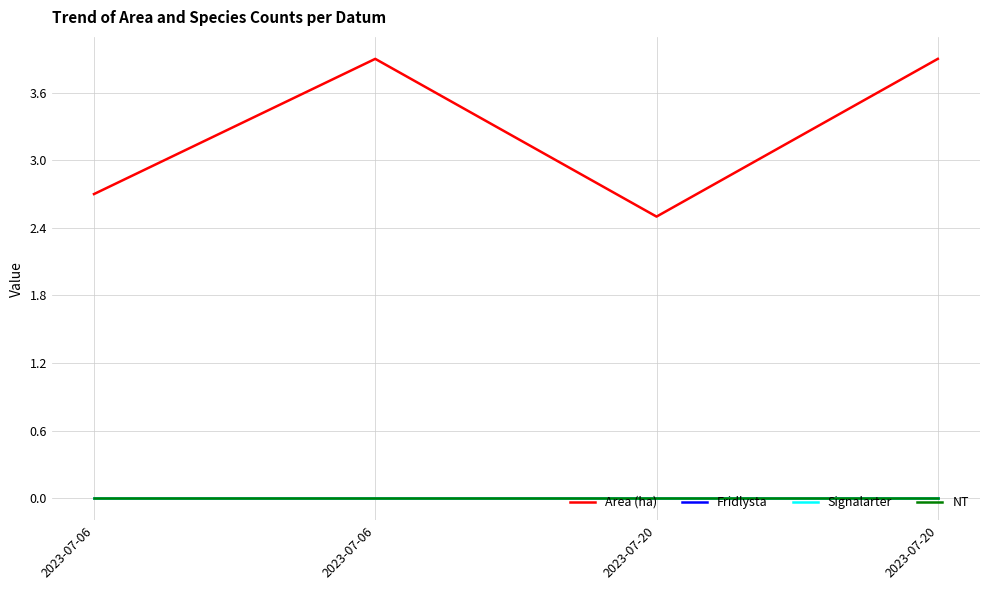

Which has a higher value, 2023-07-20 or 2023-07-06?

2023-07-06